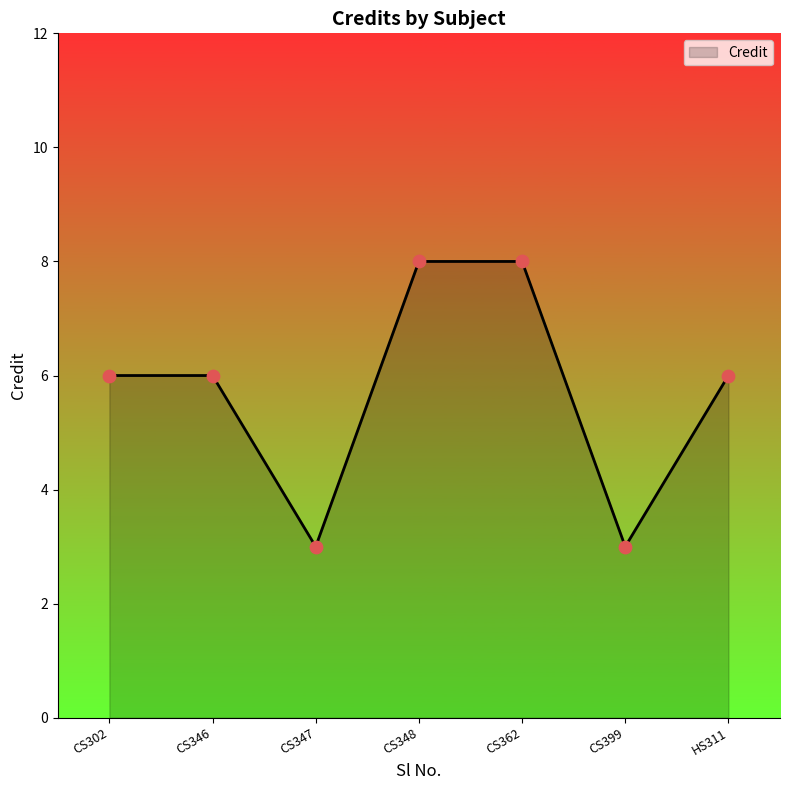

Approximately how many times larger is the value at CS362 compared to CS302?

1.3